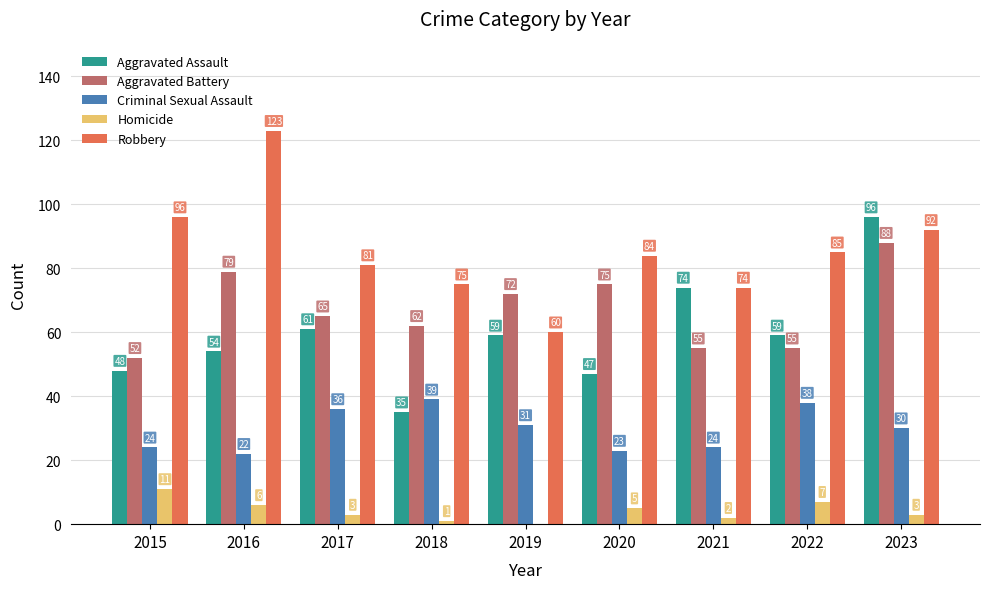

The Aggravated Assault series shows 59 at 2022. True or false?

True